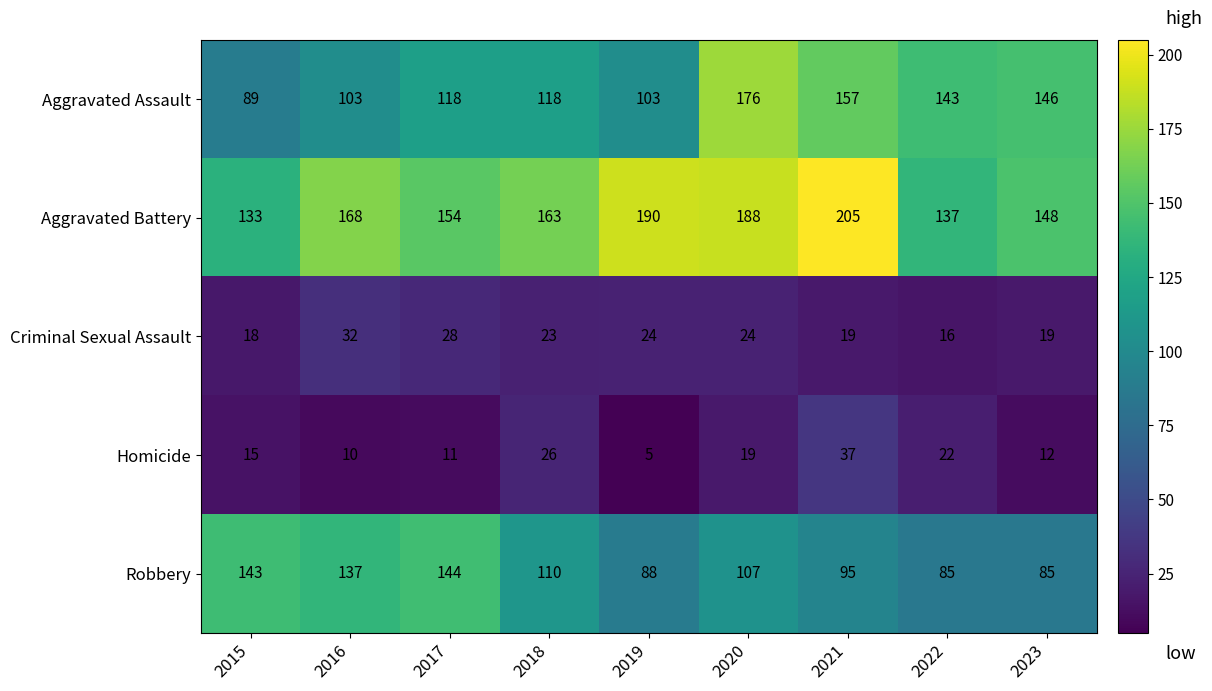

Count the number of data series in this chart.

5